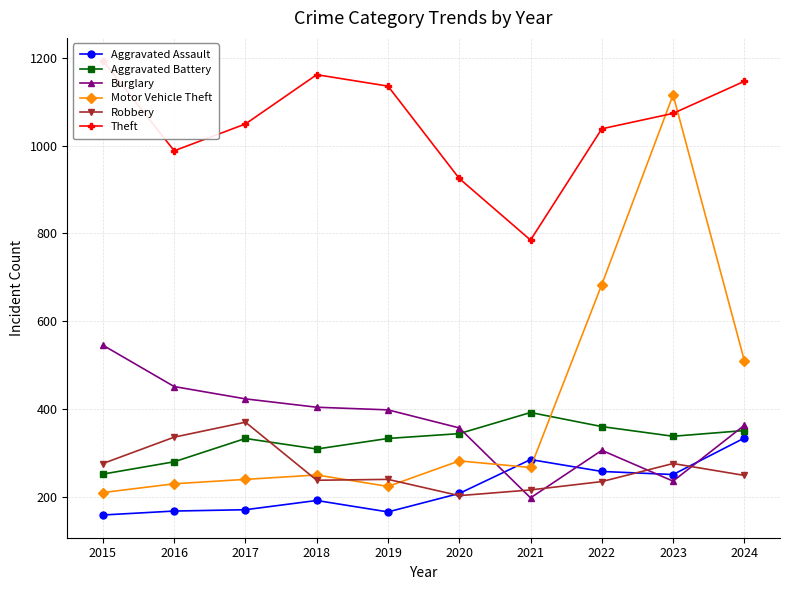

At which category does Robbery reach its first local peak?

2017